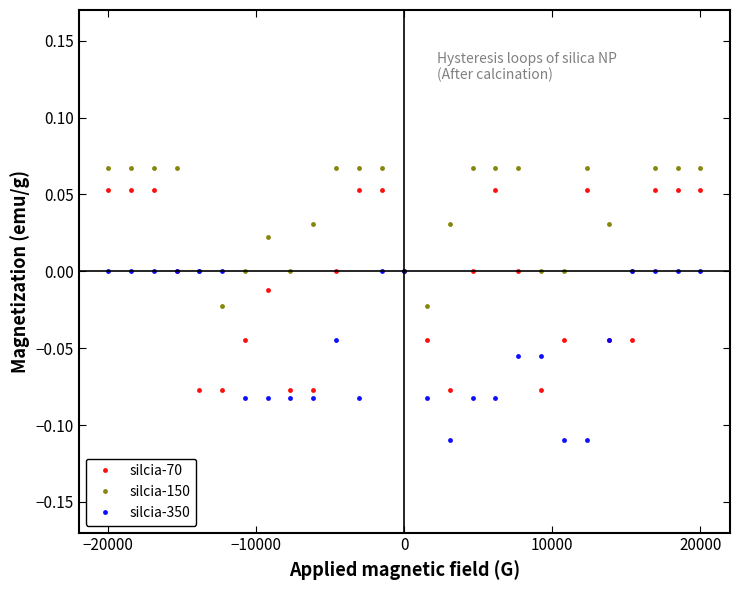

Which series has the largest range (max minus min)?

silcia-70